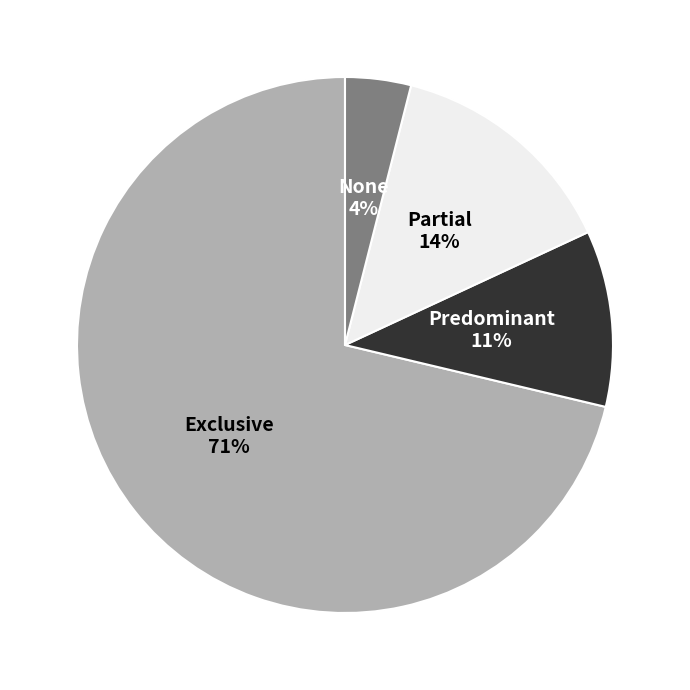

Does any single category account for the majority?

Yes